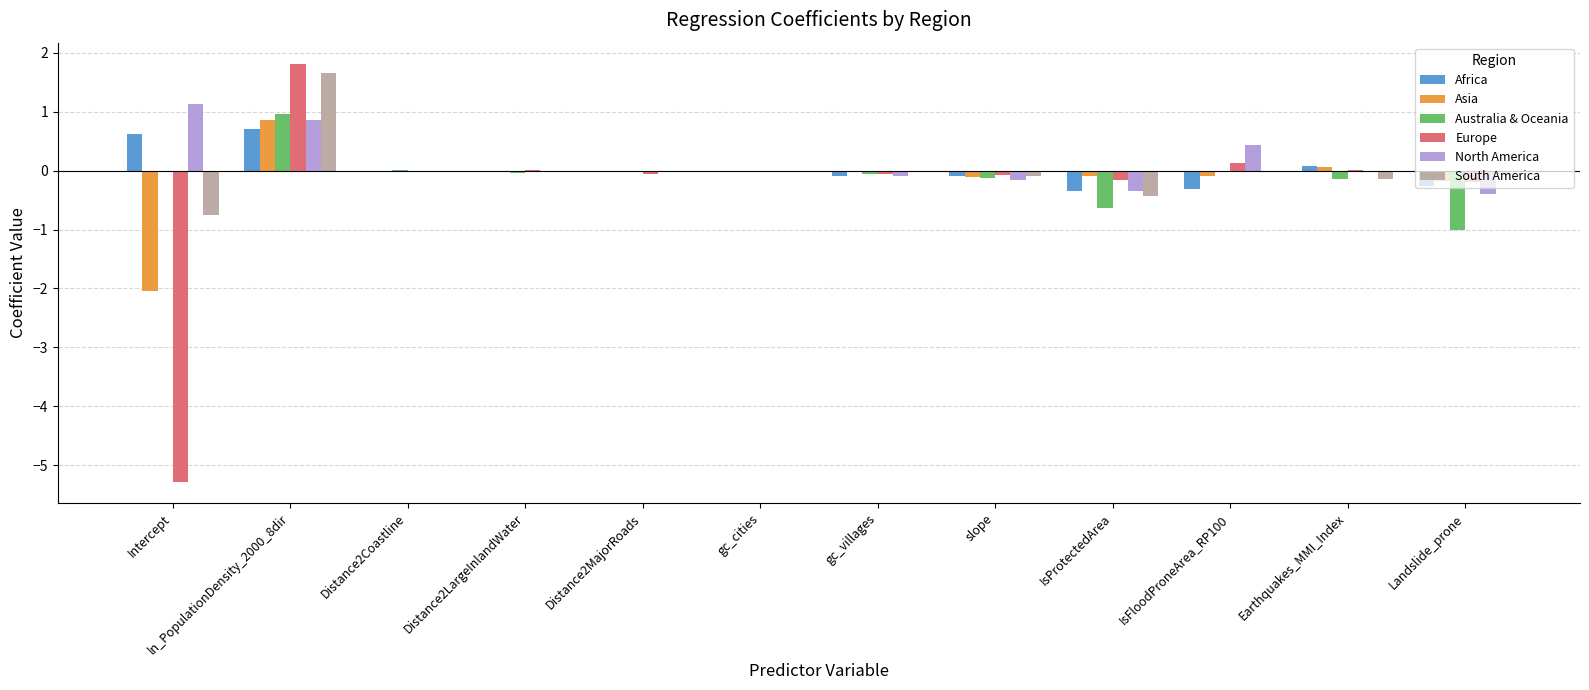

The value of Australia & Oceania at Distance2MajorRoads is -0.0. True or false?

True